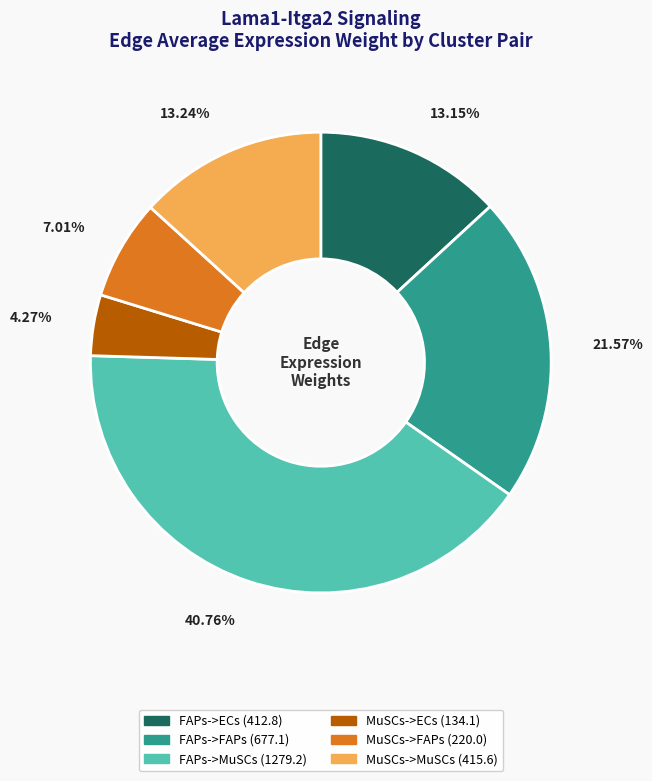

How many slices are in this pie chart?

6